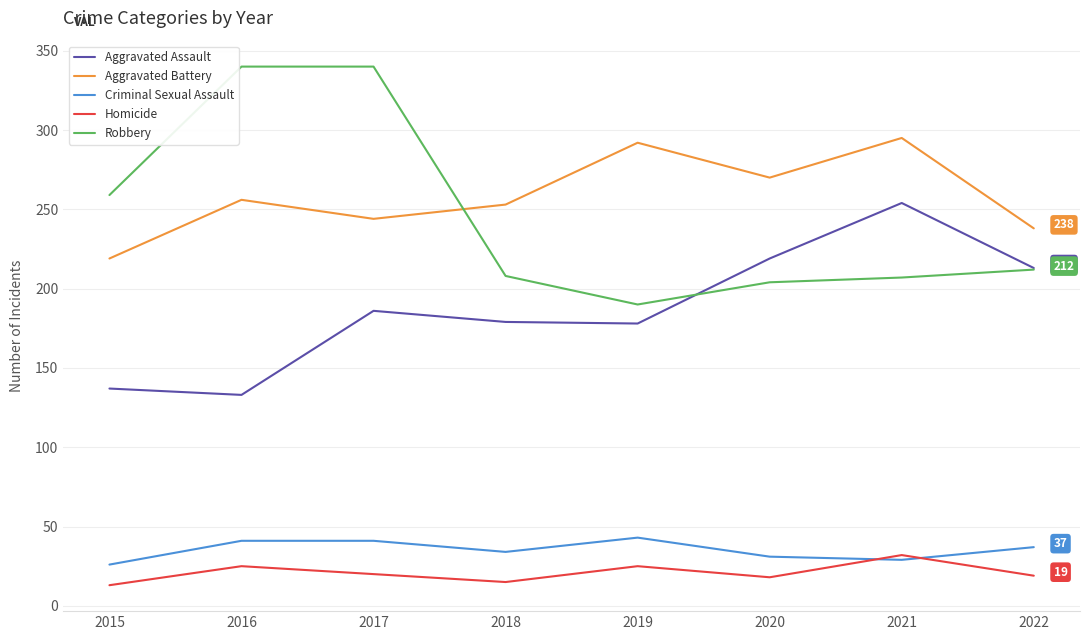

The Aggravated Battery series shows 72 at 2015. True or false?

False